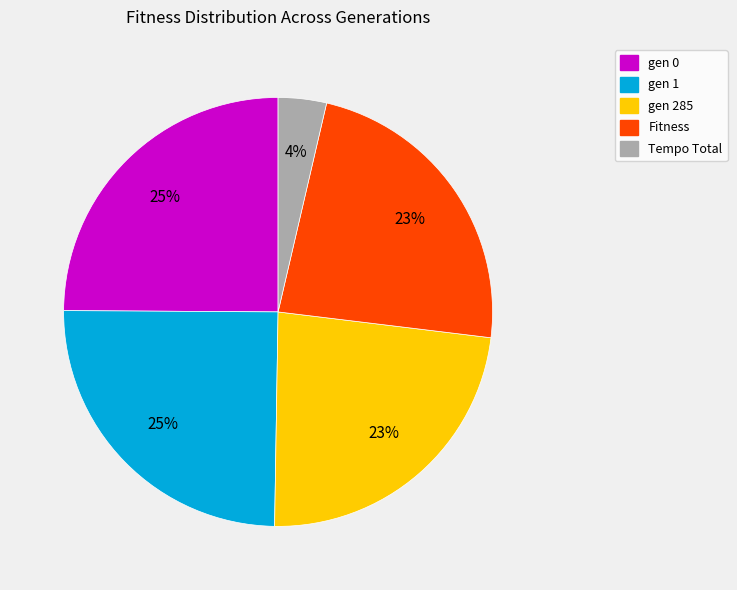

True or false: gen 0 accounts for 25% of the total.

True